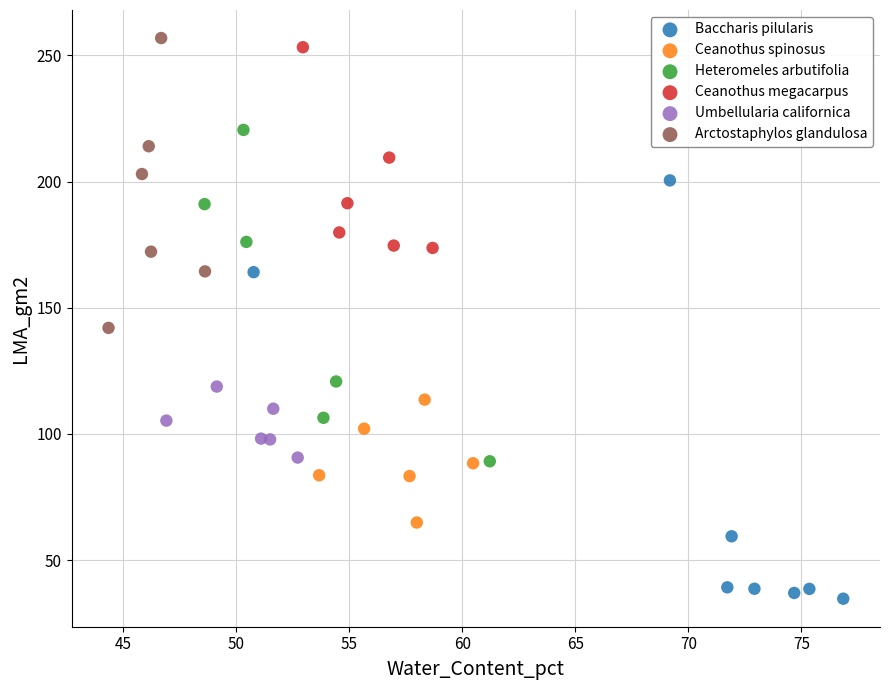

Which series reaches the minimum Y coordinate?

Baccharis pilularis